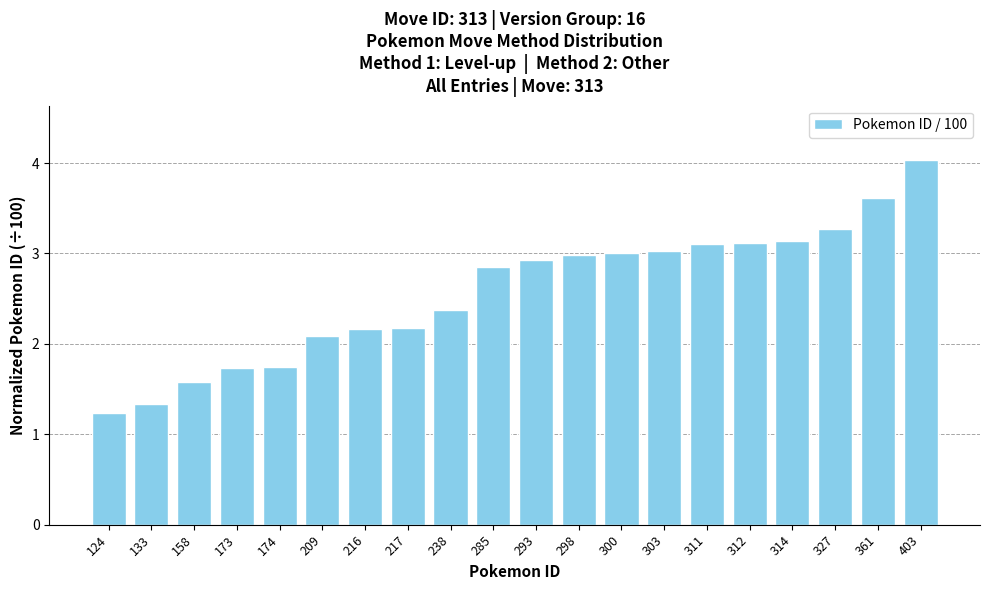

What is the difference between the values at 209 and 173?

0.4